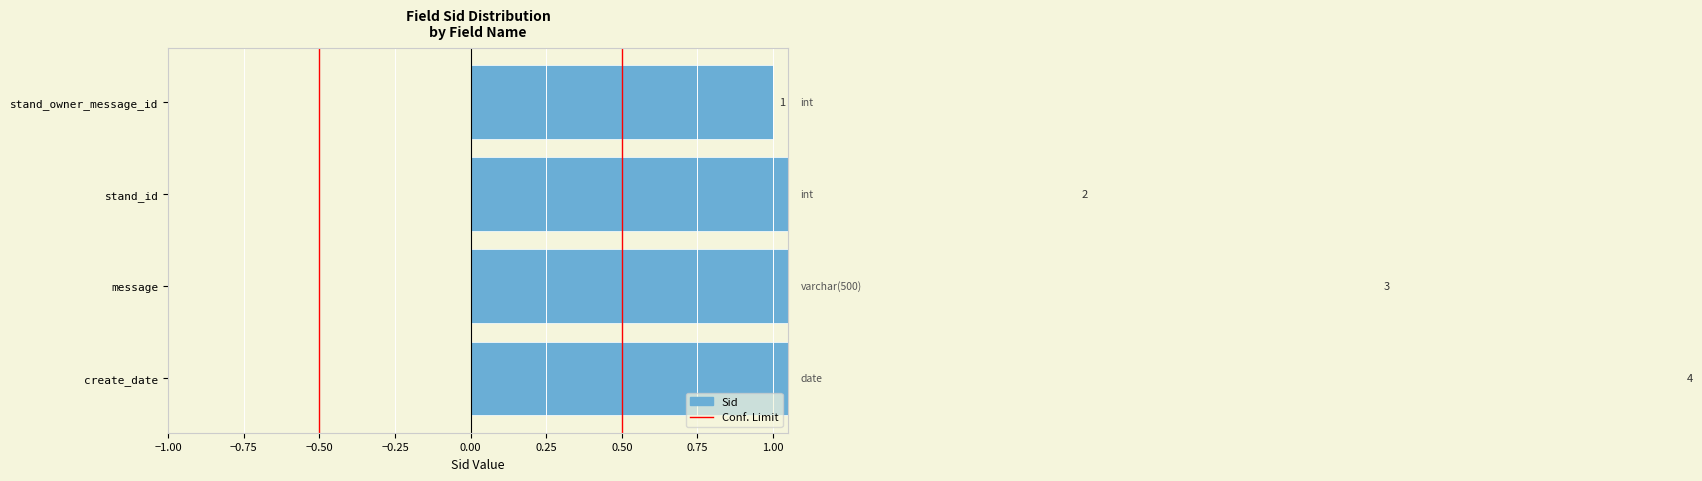

How many bars are there in total?

4